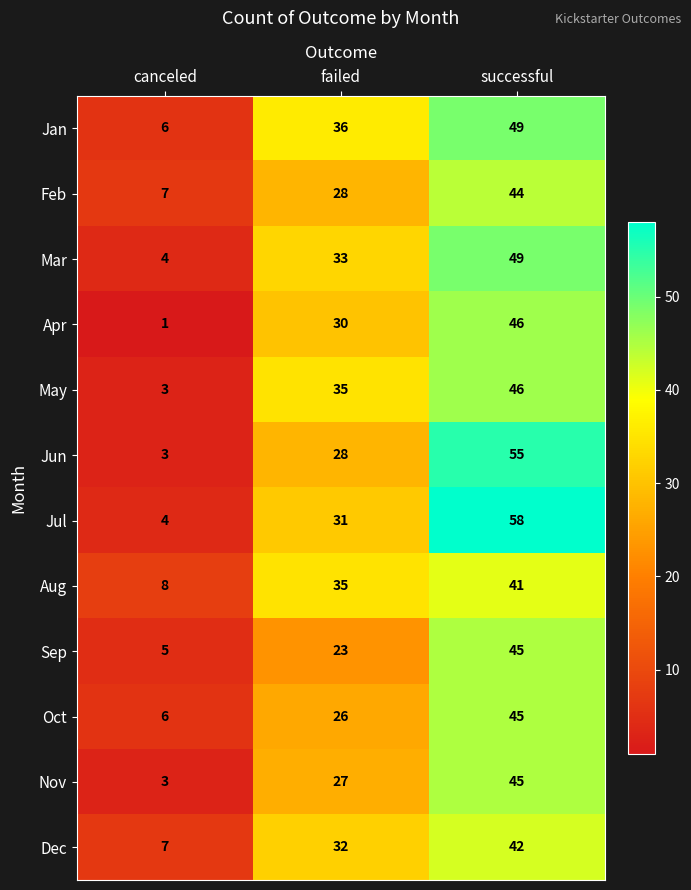

What is the difference between the Oct values at successful and failed?

19